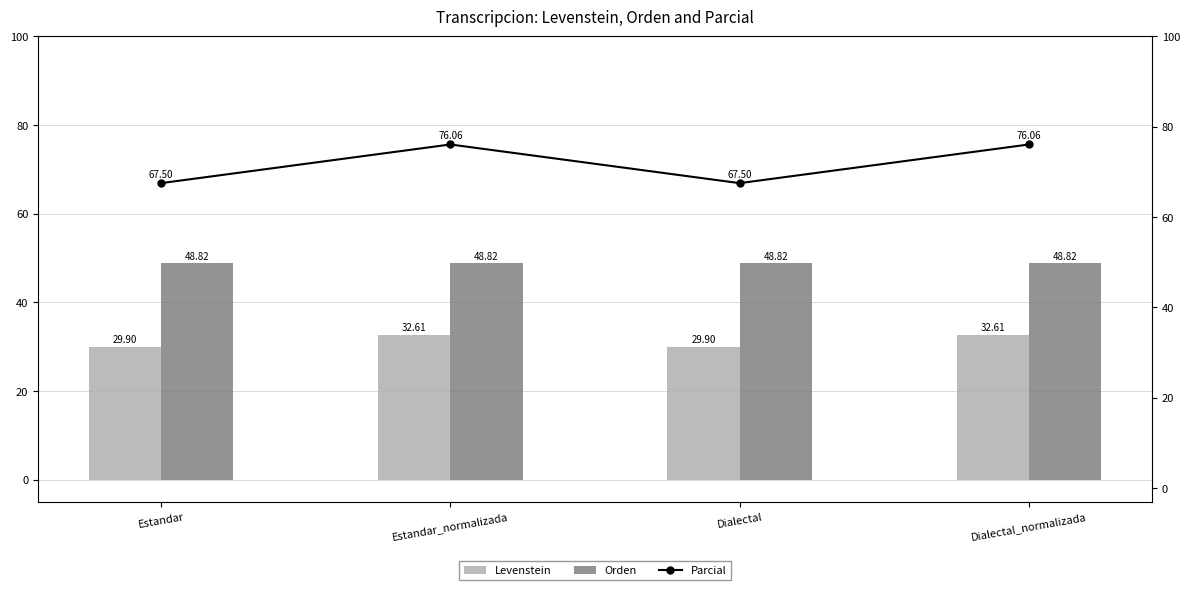

How many series are shown in this chart?

3